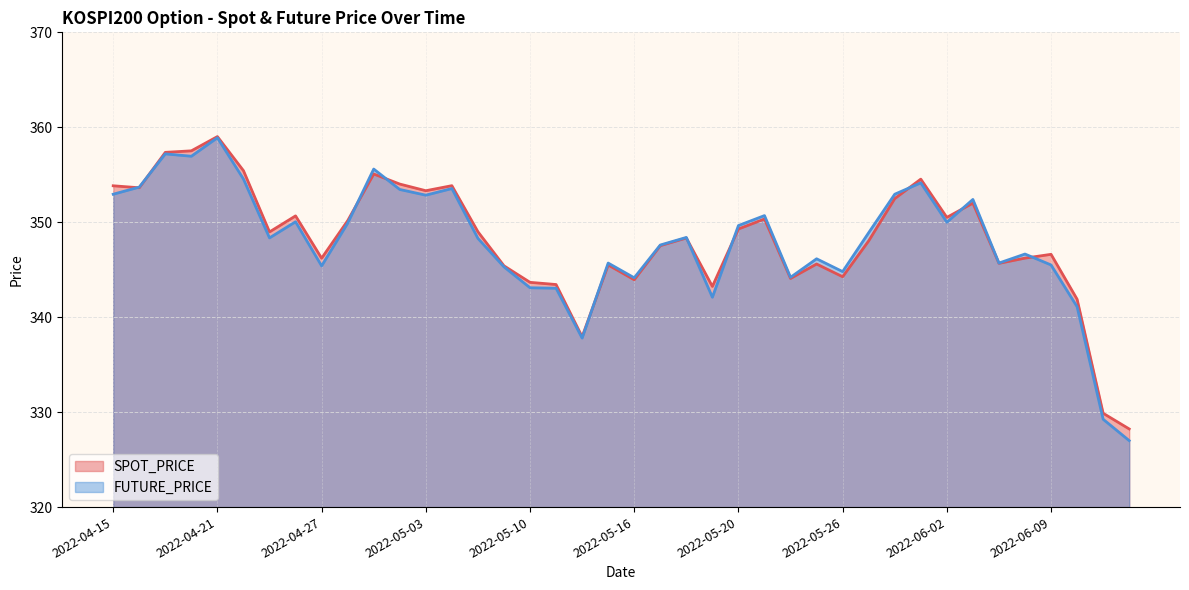

Which series has the largest total across all categories?

SPOT_PRICE